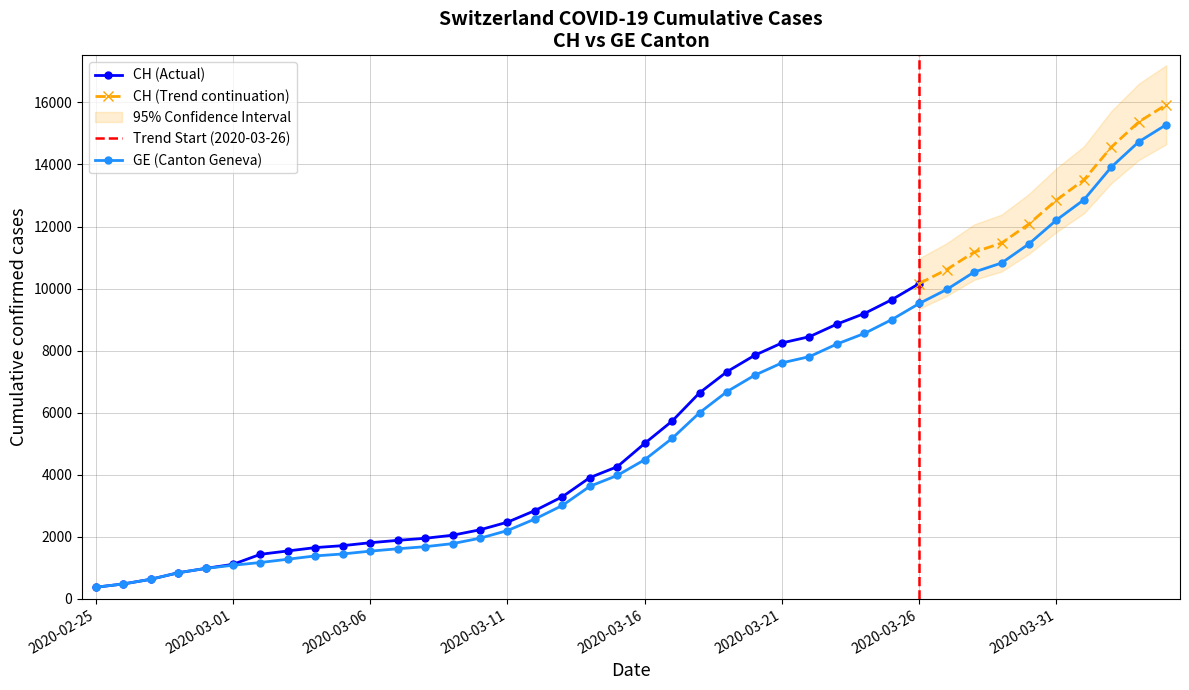

What position from the right is 2020-03-06?

30